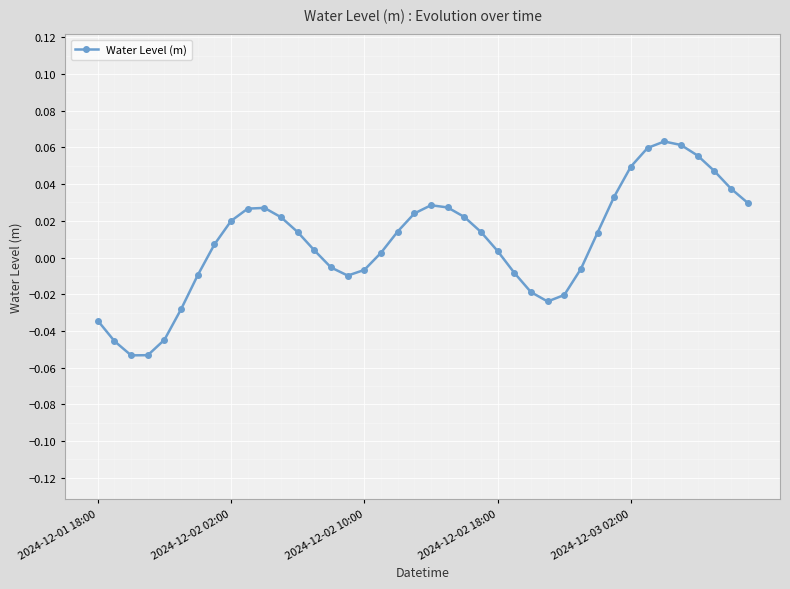

What is the sum of all values?

0.3